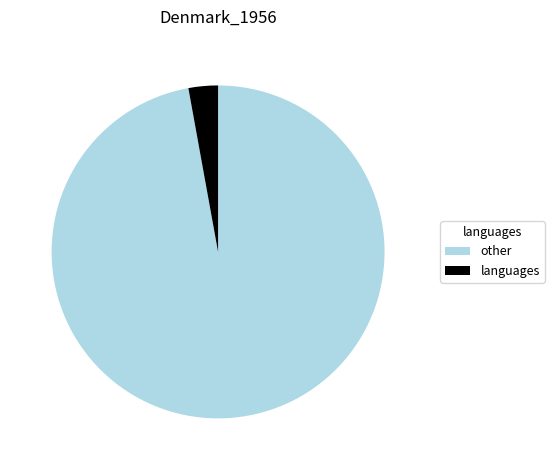

Do languages and other together represent more than half of the pie?

Yes